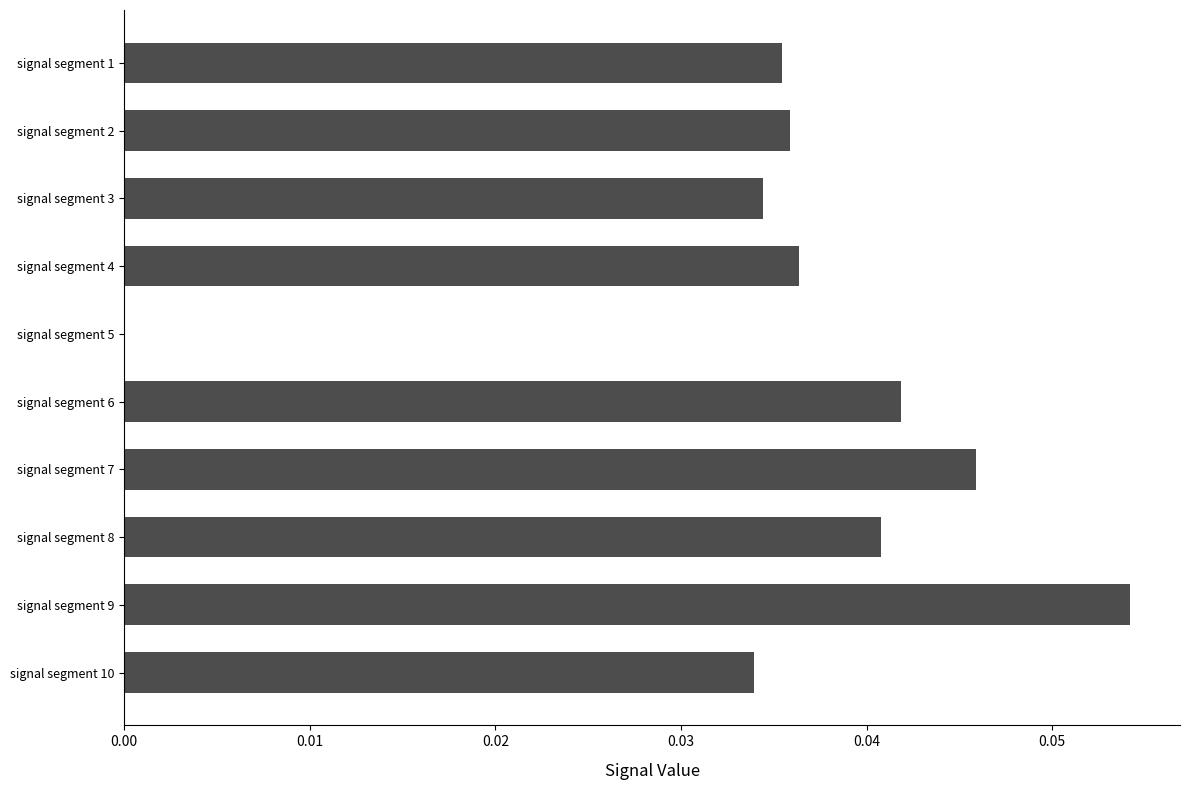

Are the bars horizontal?

Yes